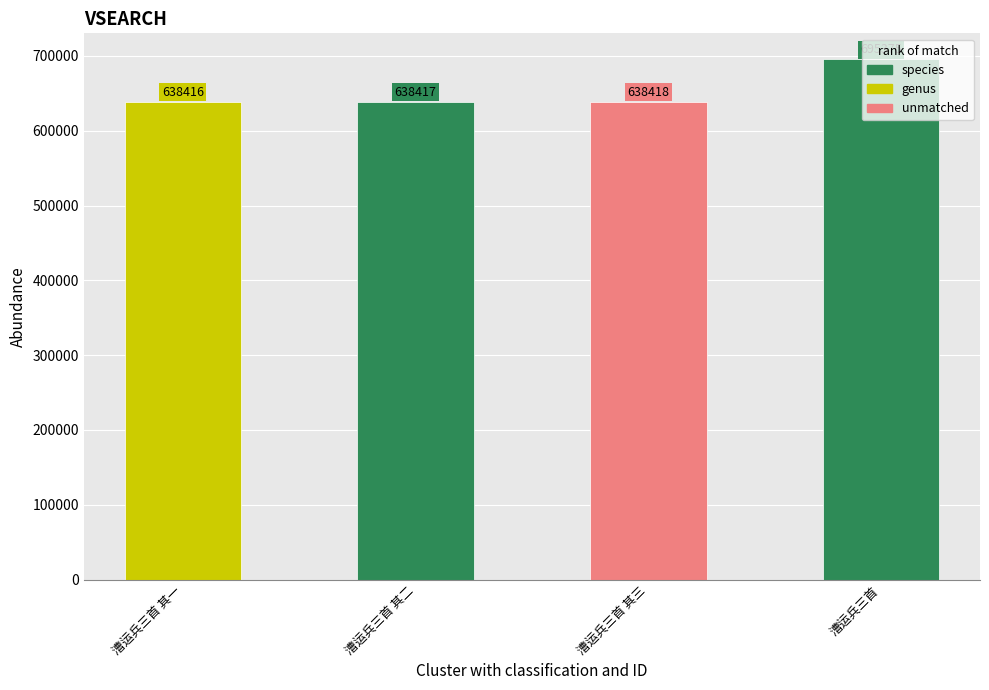

Which label corresponds to the largest value in the chart?

漕运兵三首